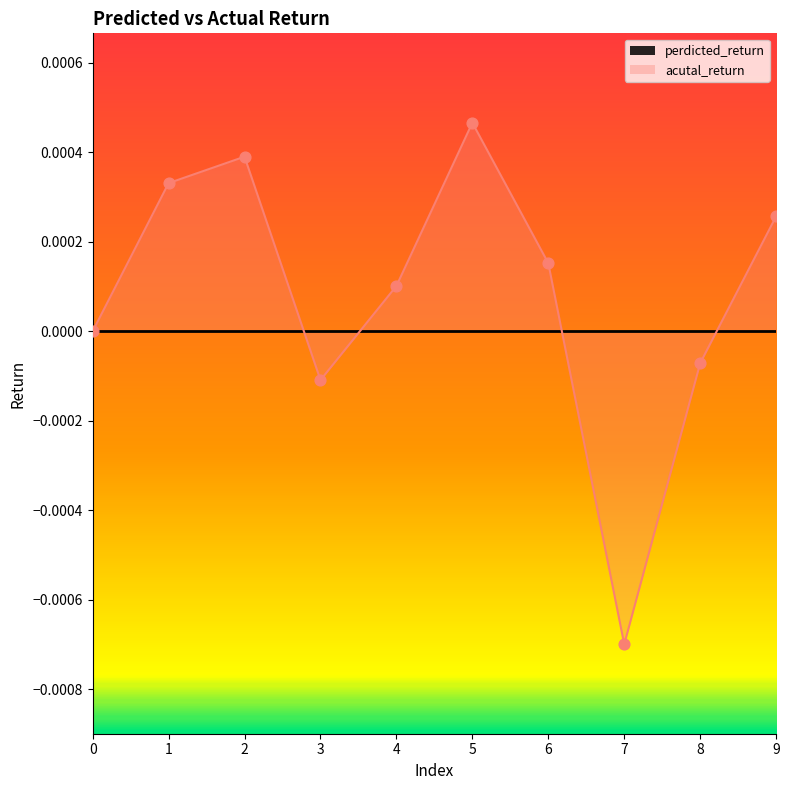

At which category is the sum across all series the highest?

5